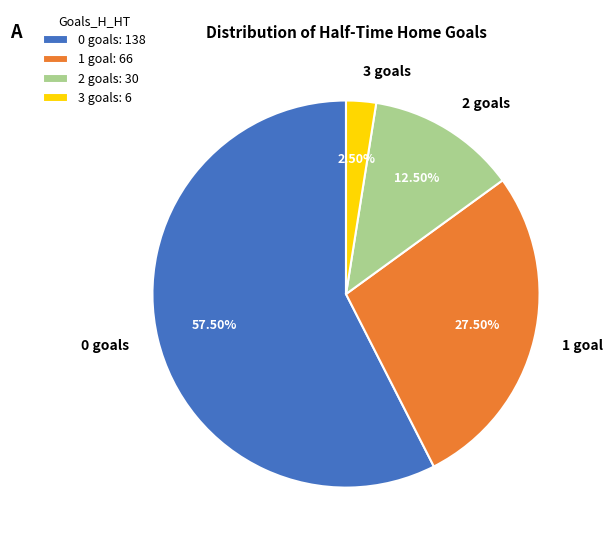

Approximately how many times larger is the value at 2 goals compared to 3 goals?

5.0